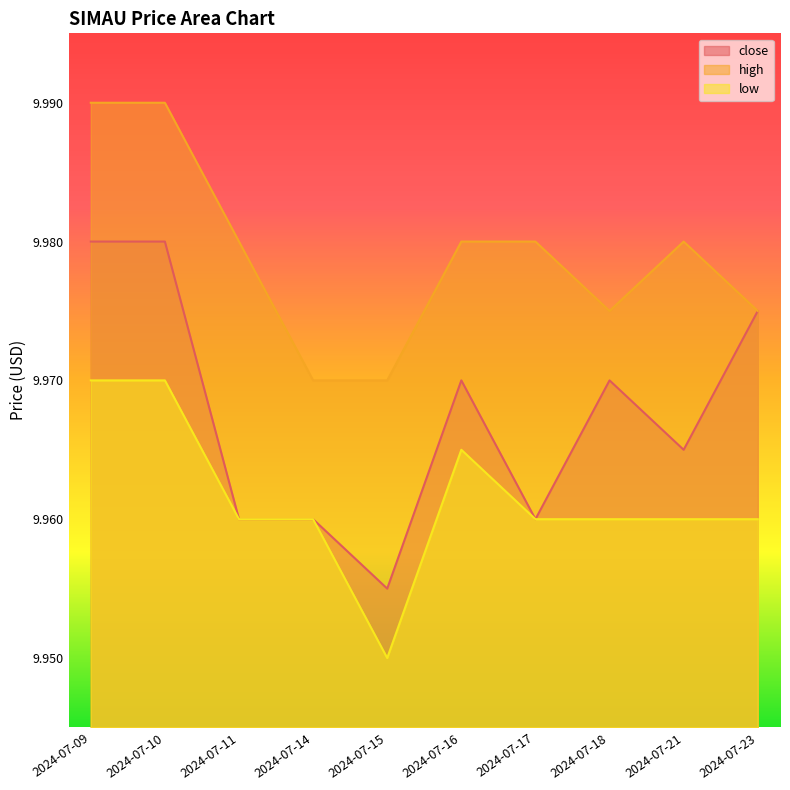

How many lines are shown in the chart?

3